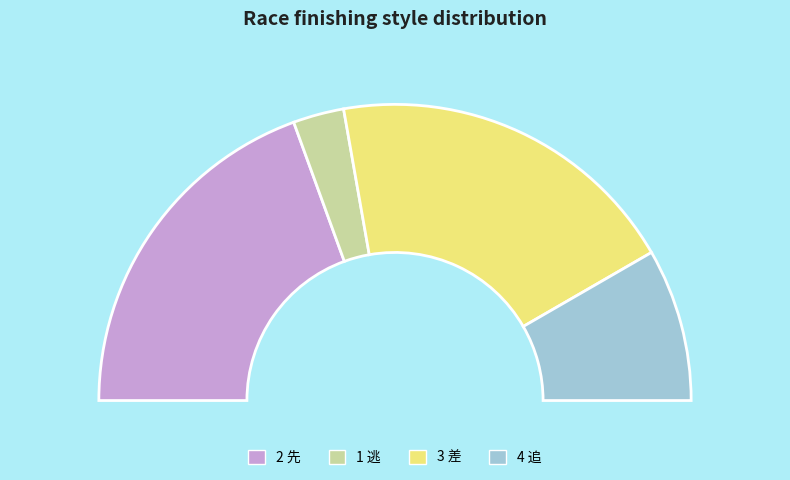

How many segments does this pie chart have?

4